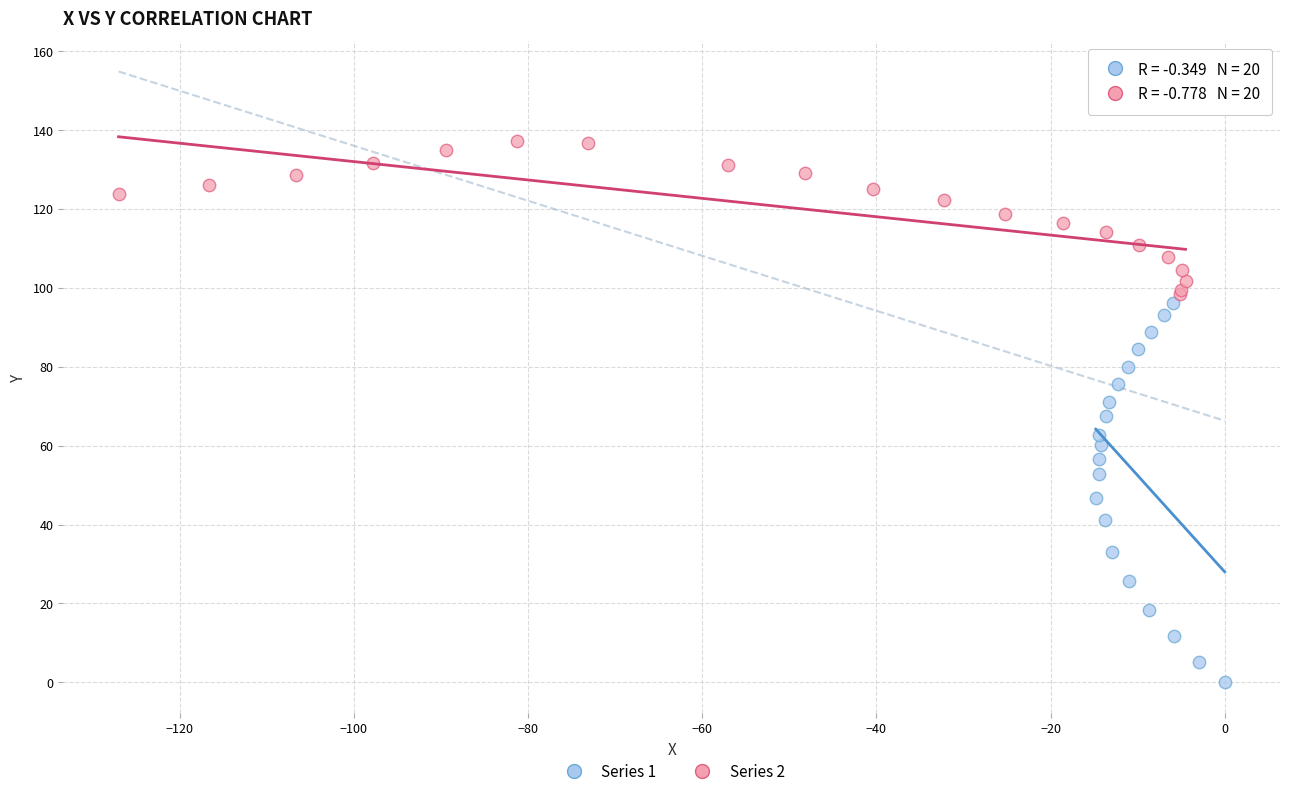

Which series reaches the maximum Y coordinate?

Series 2